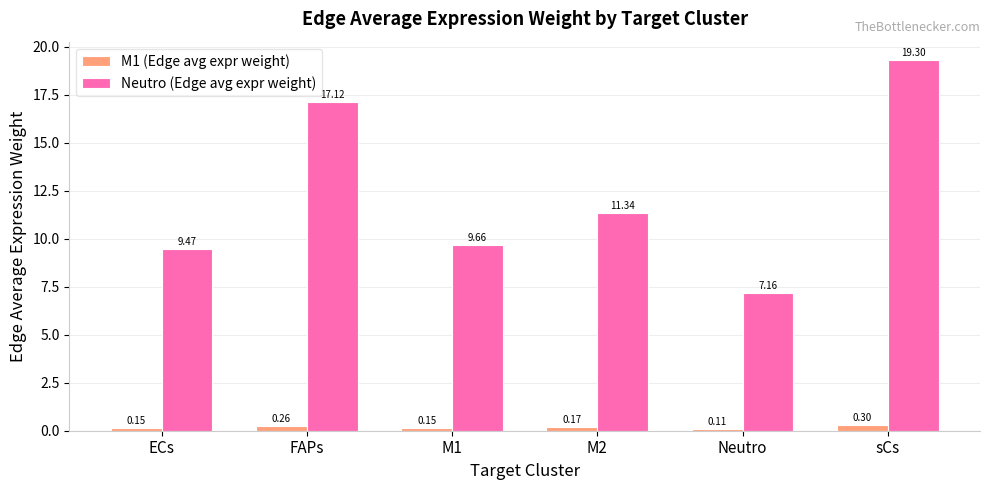

At which label does Neutro (Edge avg expr weight) first exceed 11?

FAPs